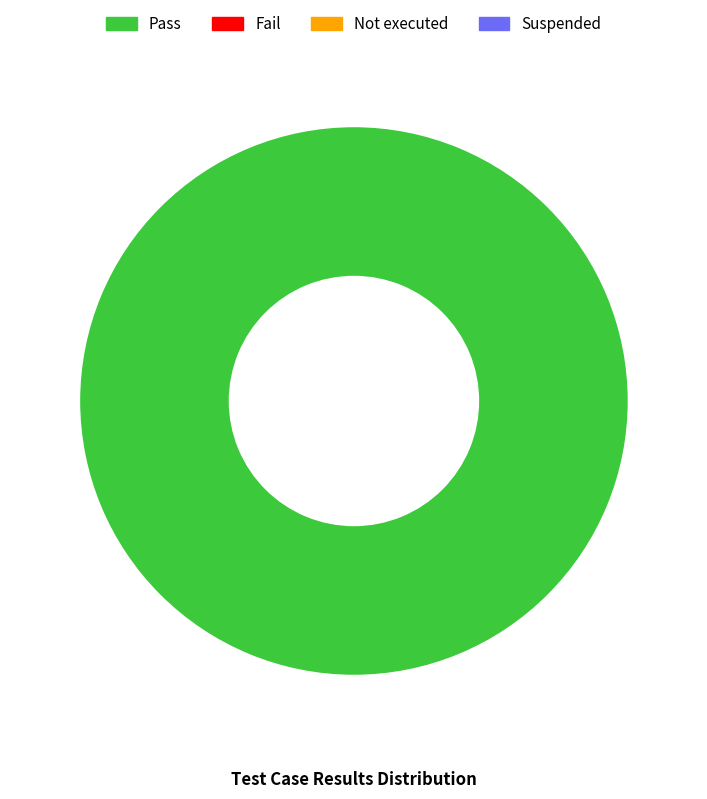

Does any single category account for the majority?

Yes